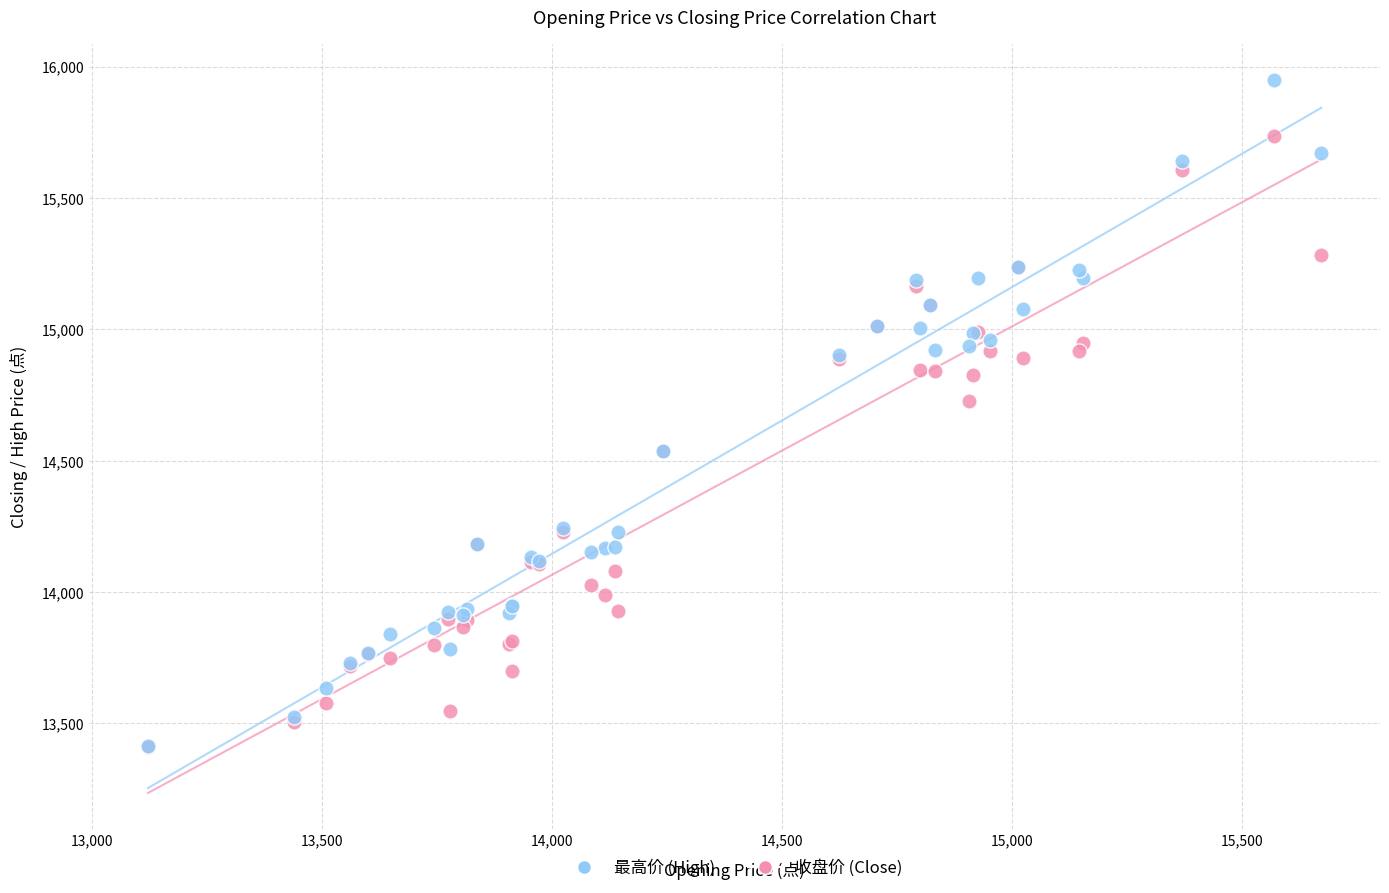

Across all series, what Y value is closest to 14678?

14728.5